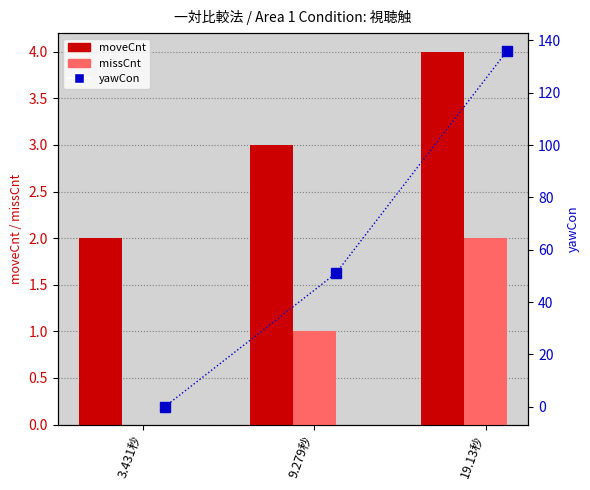

What is the label of the 1st bar from the left?

3.431秒